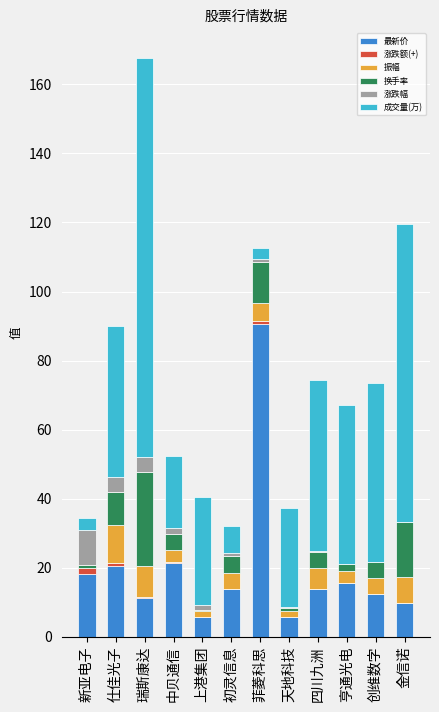

At which category is the sum across all series the highest?

瑞斯康达